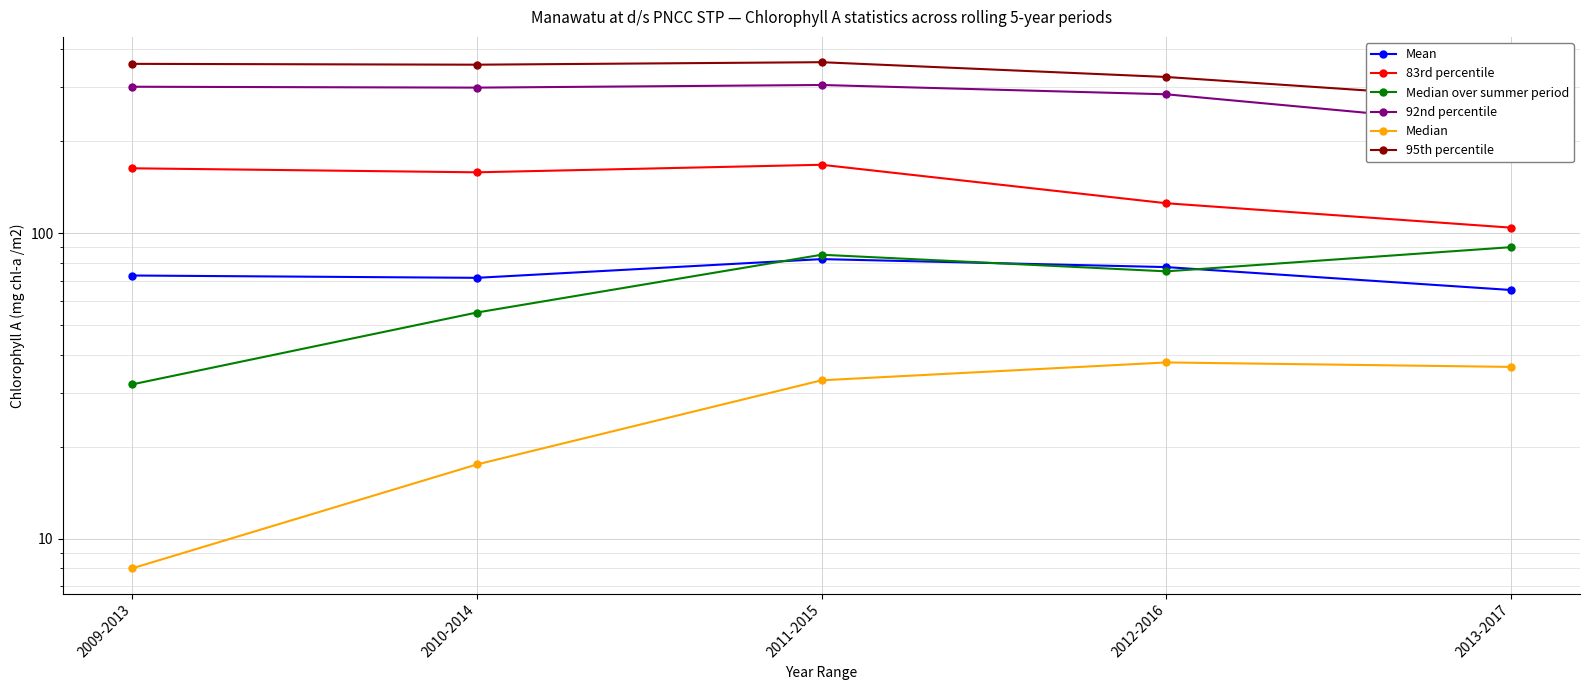

The Median over summer period series shows 137.0 at 2013-2017. True or false?

False